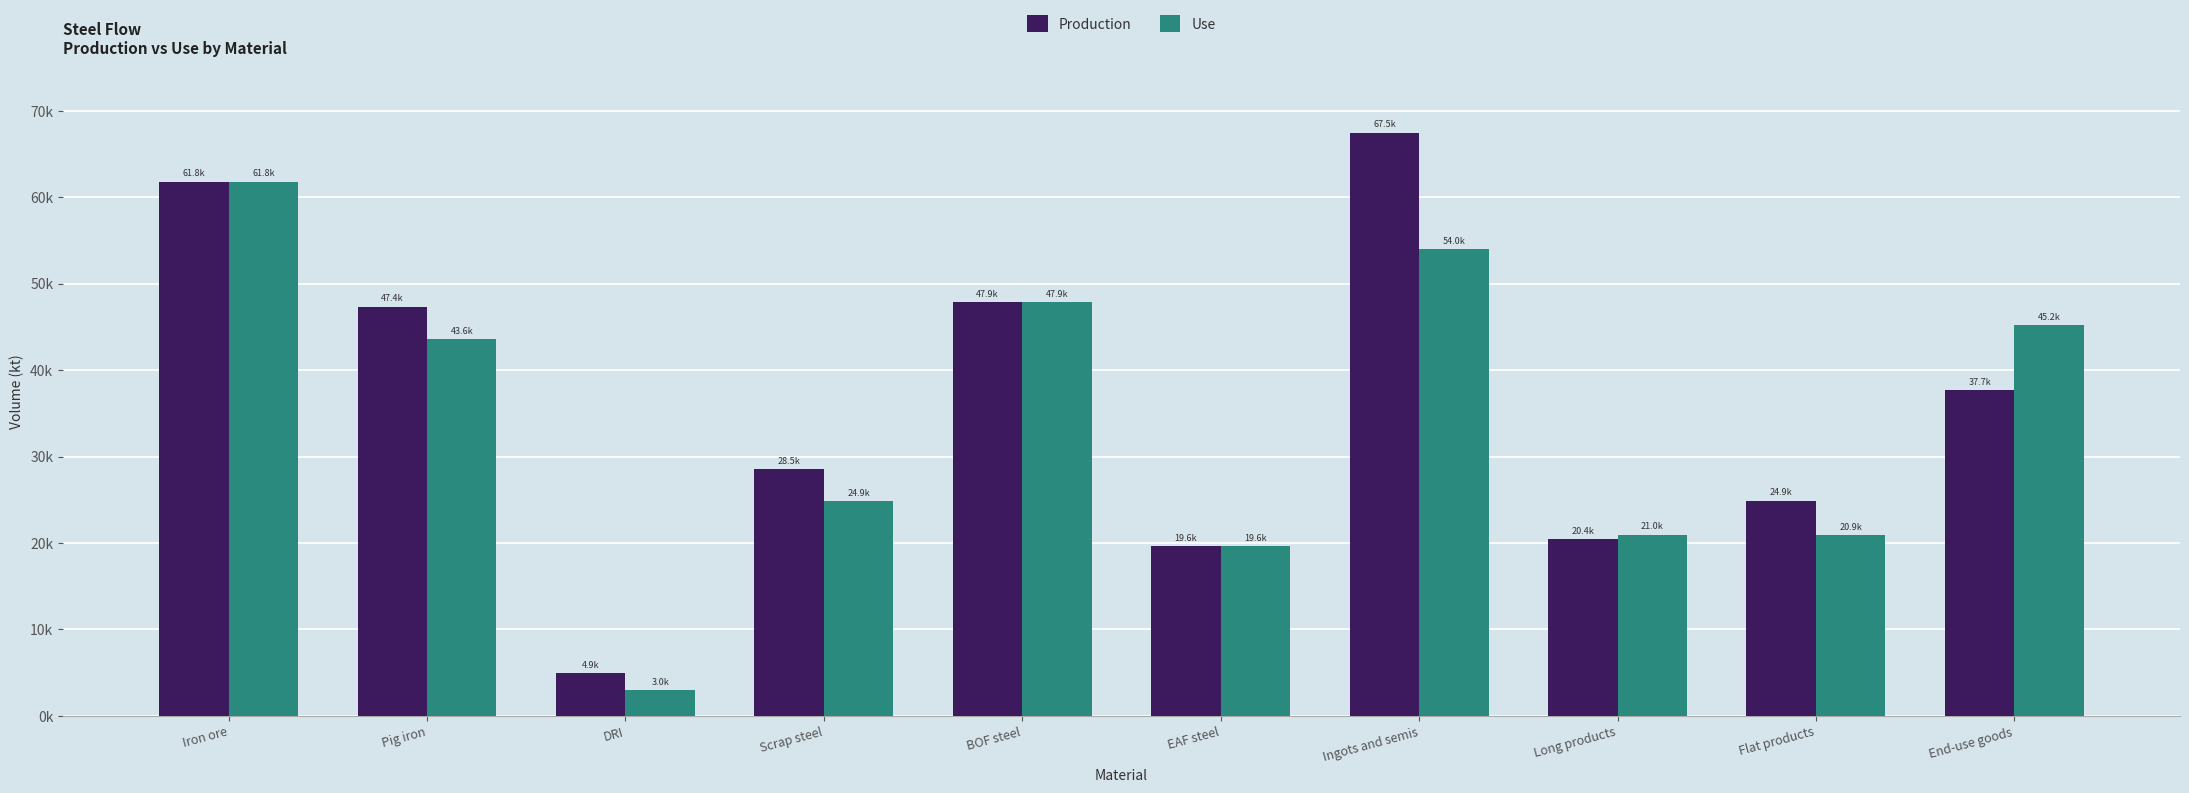

Does the chart contain stacked bars?

No